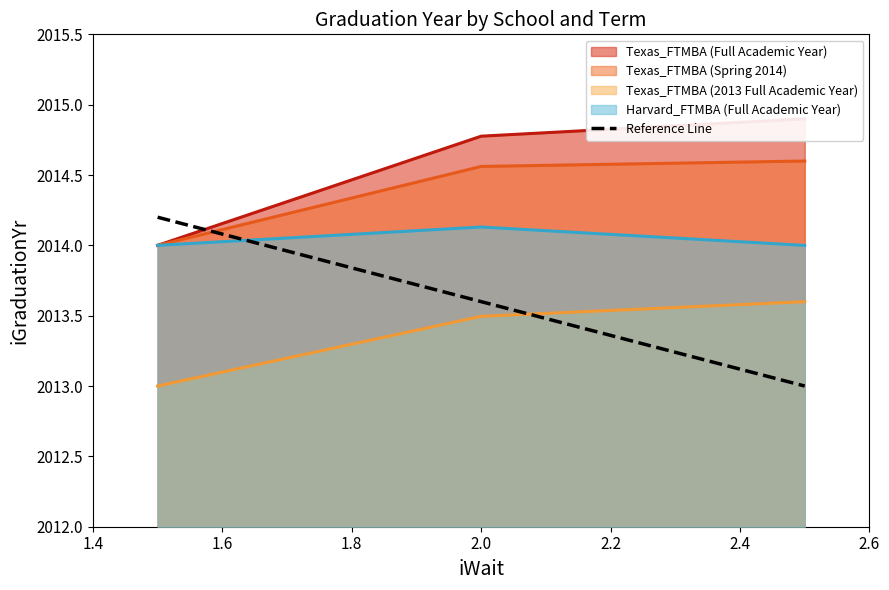

What is the ratio of the value at 1.4 to the value at 1.8?

1.0